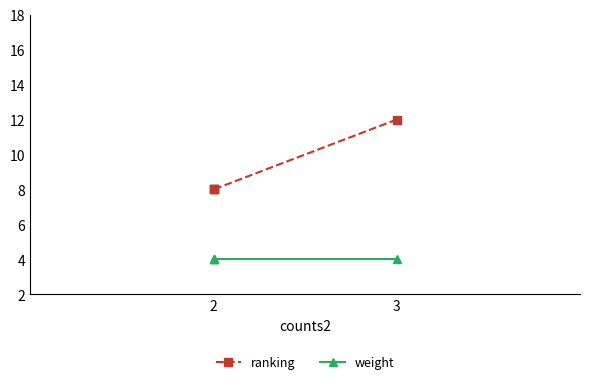

How many lines are shown in the chart?

2